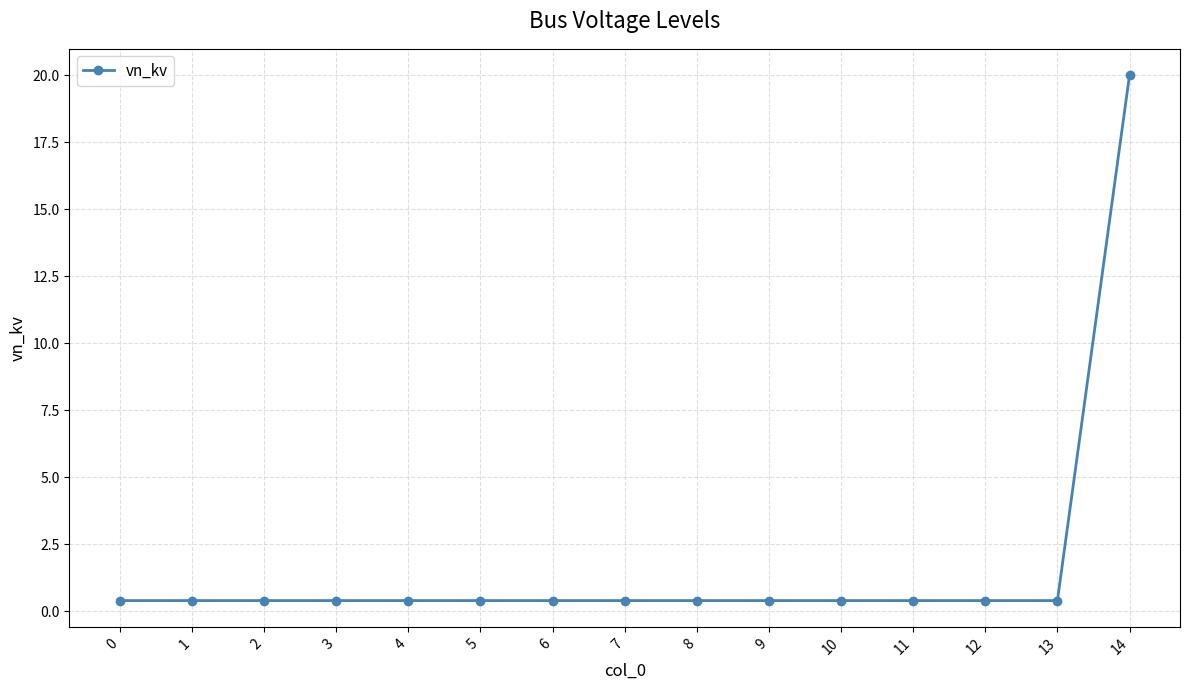

True or false: the data shows 0.4 at 0.

True